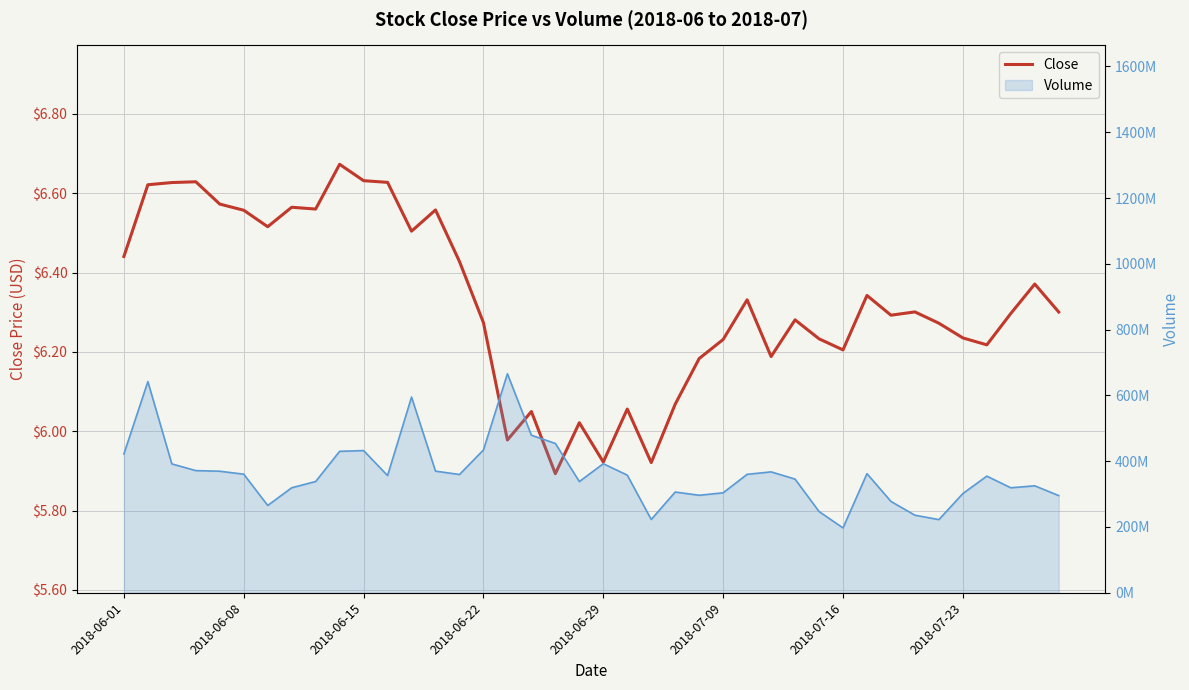

Reading right to left, list all the values displayed in this chart.

6.3	6.4	6.3	6.2	6.2	6.3	6.3	6.3	6.3	6.2	6.2	6.3	6.2	6.3	6.2	6.2	6.1	5.9	6.1	5.9	6.0	5.9	6.0	6.0	6.3	6.4	6.6	6.5	6.6	6.6	6.7	6.6	6.6	6.5	6.6	6.6	6.6	6.6	6.6	6.4